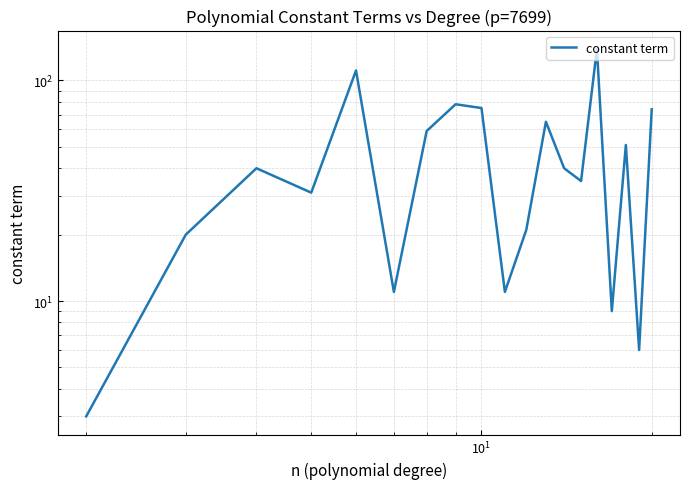

What is the value of the 4th point from the left?

31